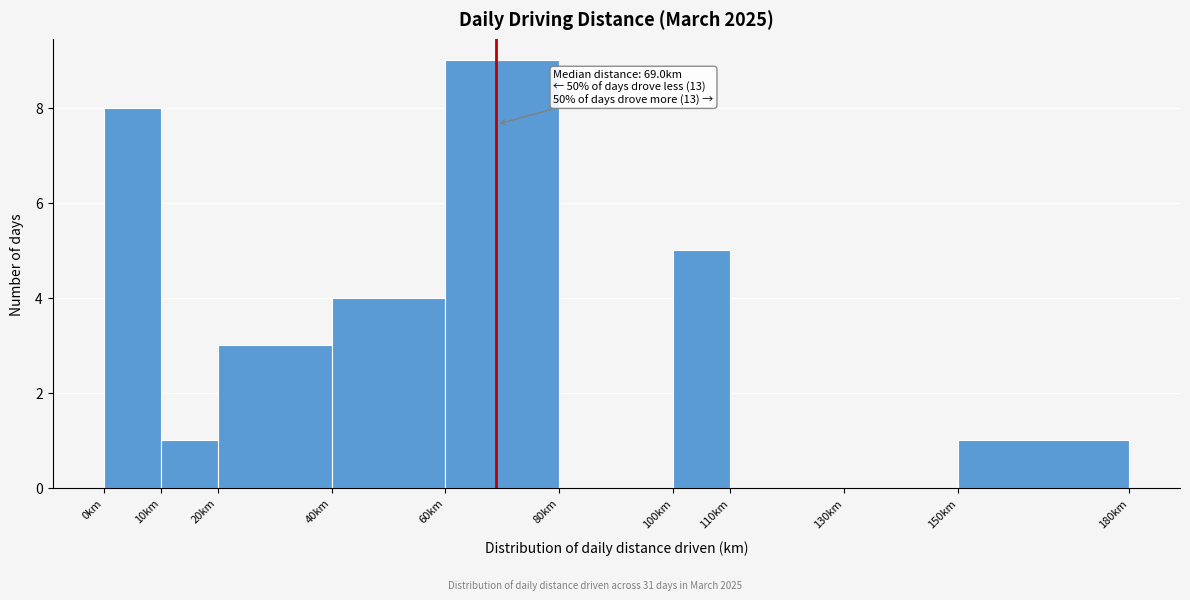

Which range on the x-axis has the tallest bar?

60 to 80